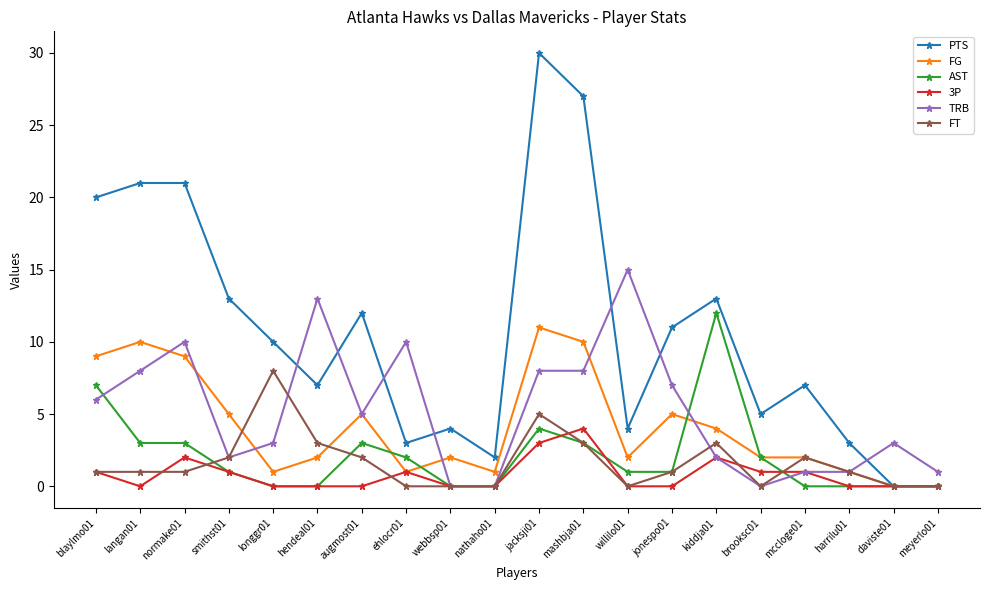

Which series has the largest range (max minus min)?

PTS